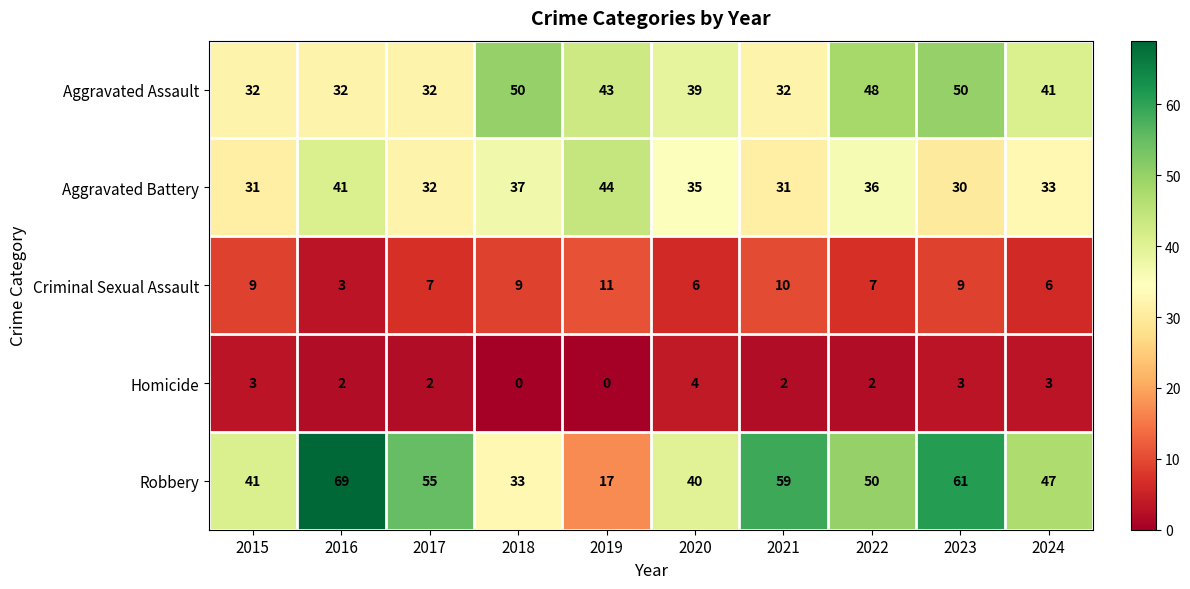

Is it true that Criminal Sexual Assault equals 5 at 2018?

False